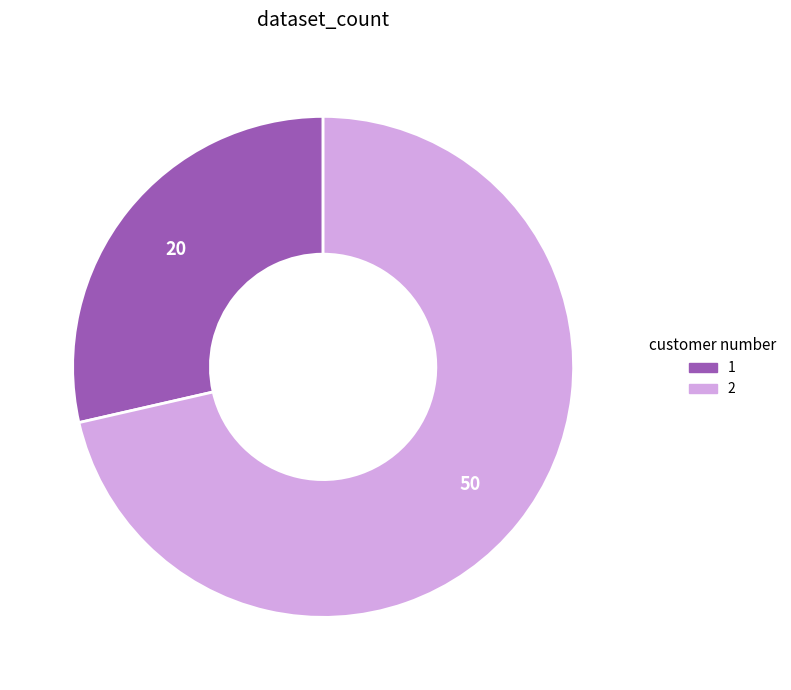

Does 1 account for over 50% of the chart?

No